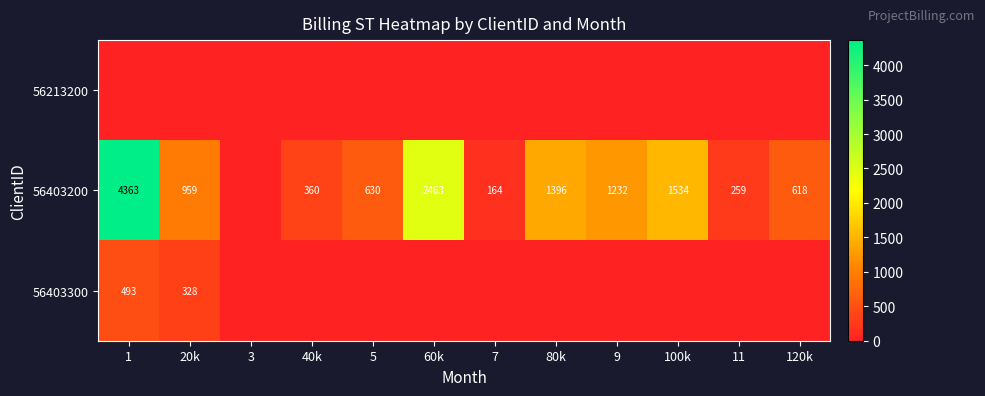

True or false: 56403300 has a value of 328 at 20k.

True